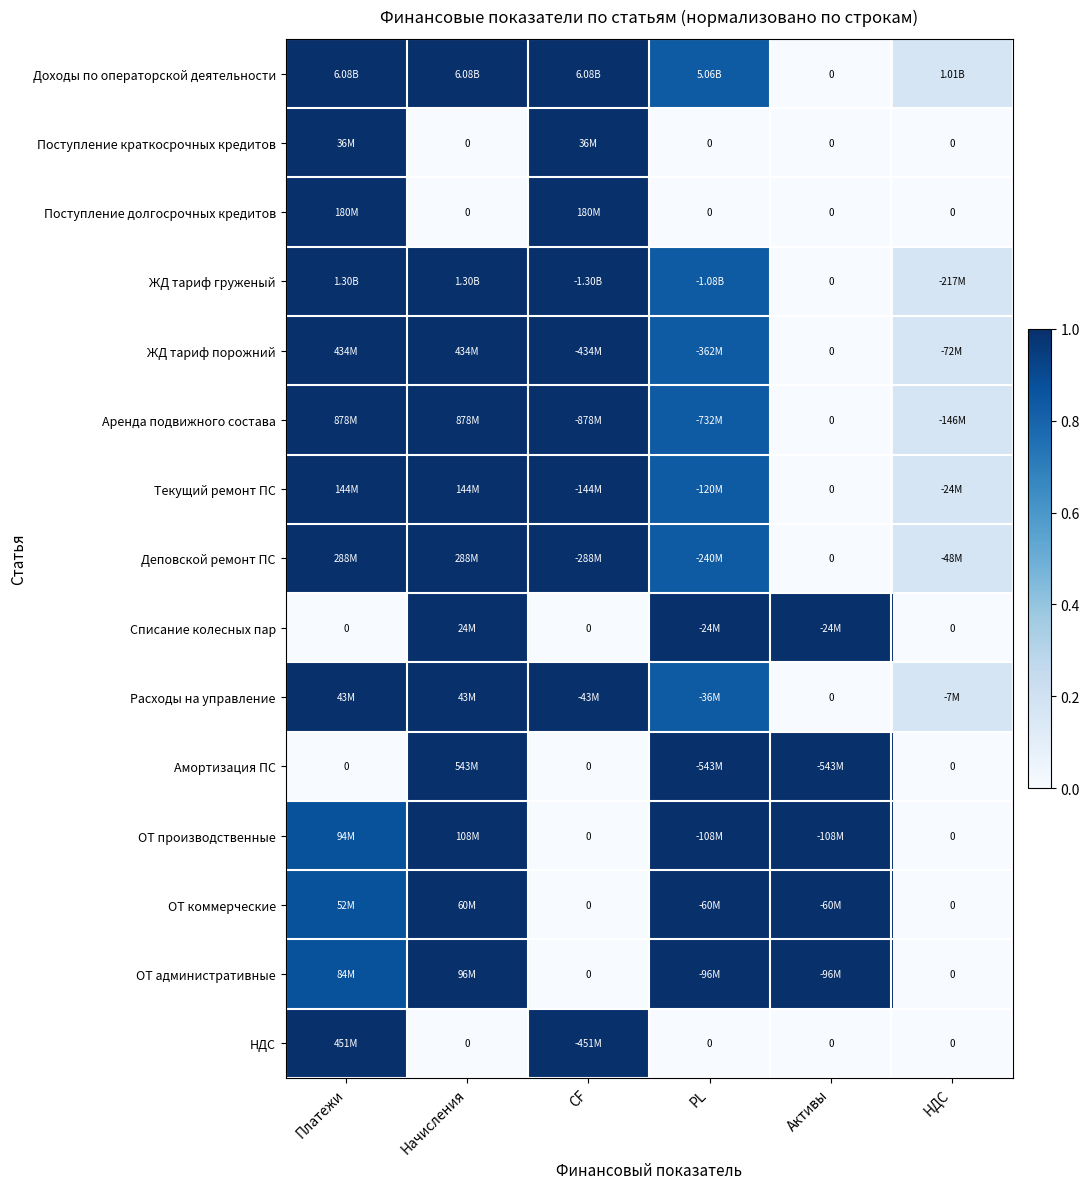

What is the difference between the Аренда подвижного состава values at НДС and PL?

0.7